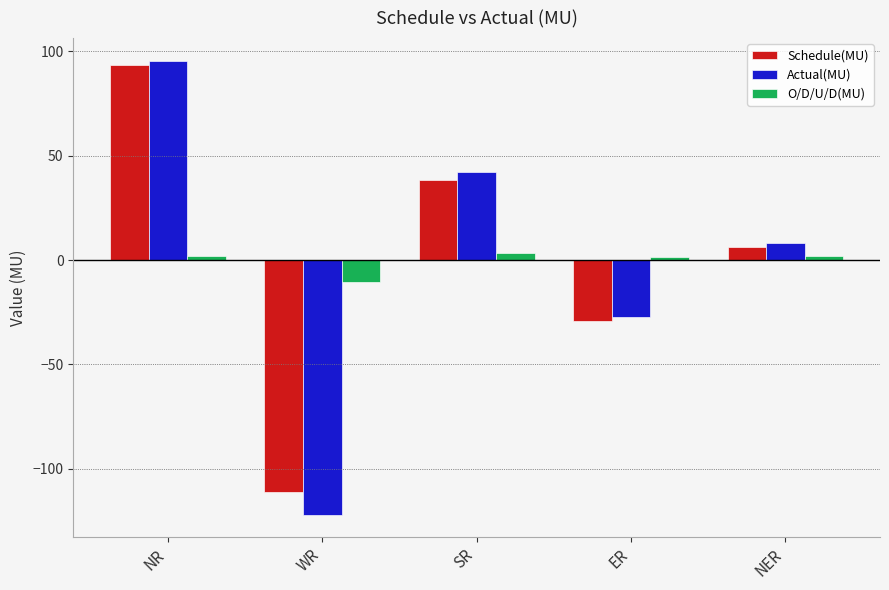

How many series are shown in this chart?

3